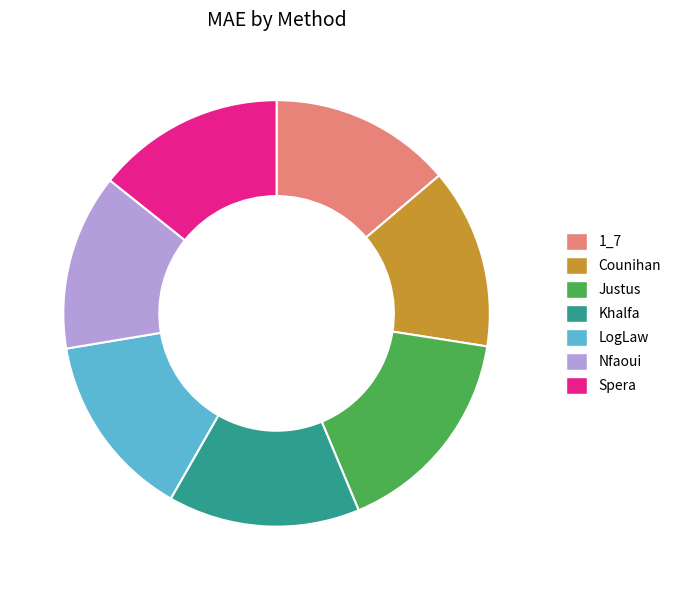

Do Khalfa and 1_7 together represent more than half of the pie?

No